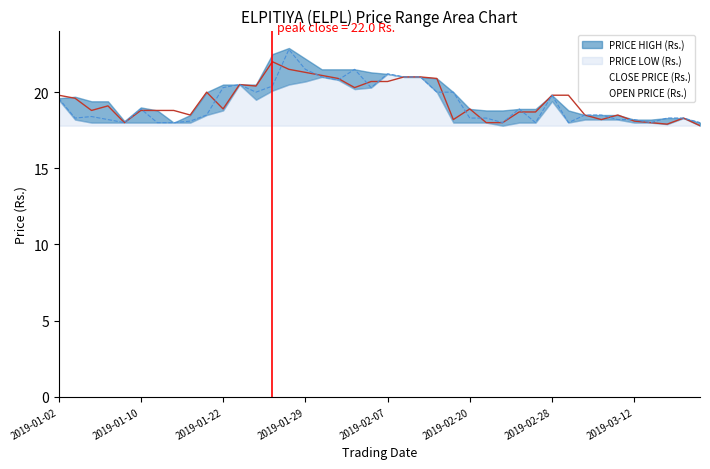

True or false: OPEN PRICE (Rs.) has a value of 18.1 at 2019-01-18.

True